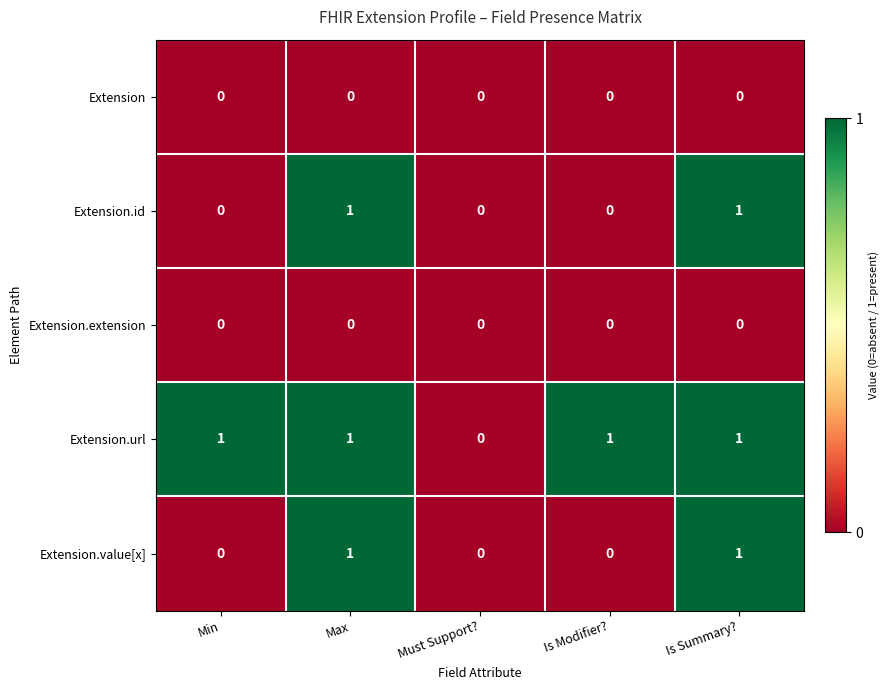

The value of Extension.extension at Min is 0. True or false?

True